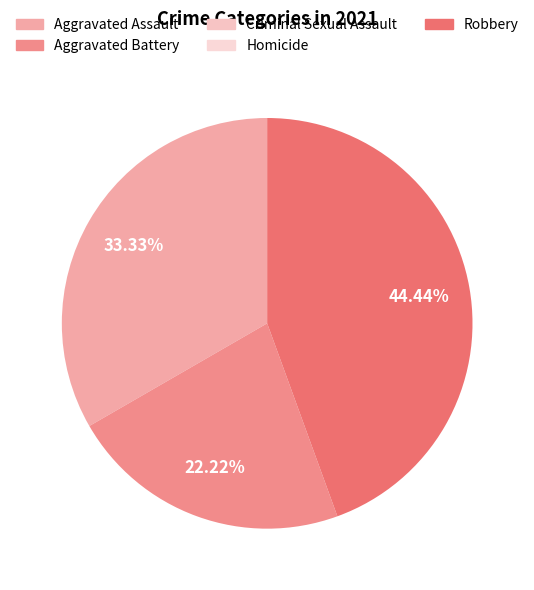

To the nearest percent, what is the difference between the largest and smallest slice percentages?

44%